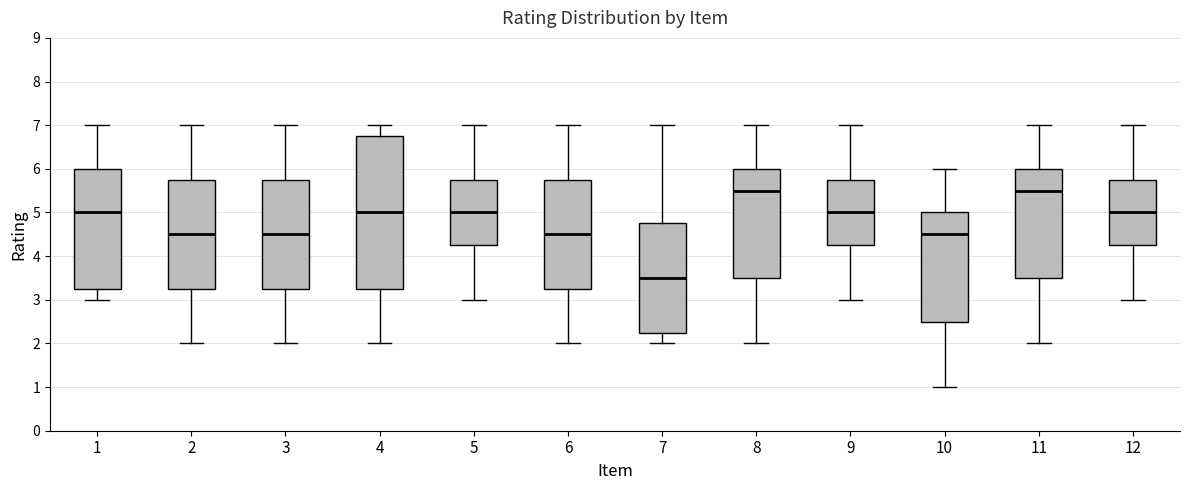

Where does the median line of the box at x = 10 sit on the y-axis? The values are not printed on the chart, so give them approximately, as read against the axis.

4.5